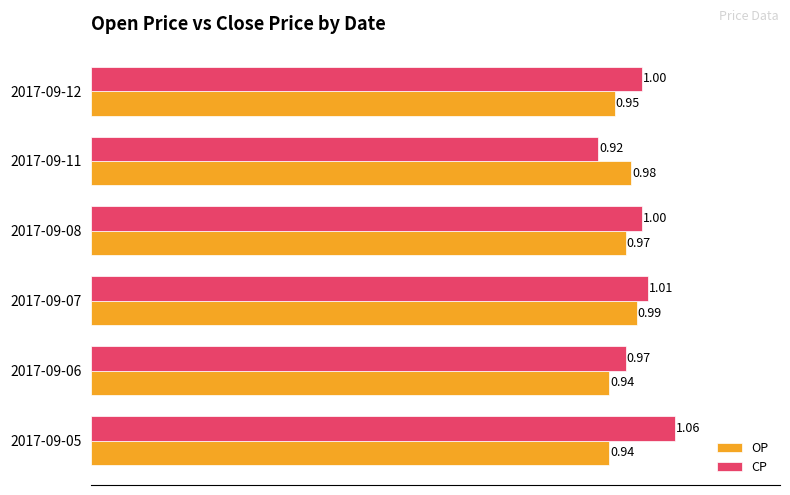

List the series in order of their overall mean, lowest first.

OP, CP